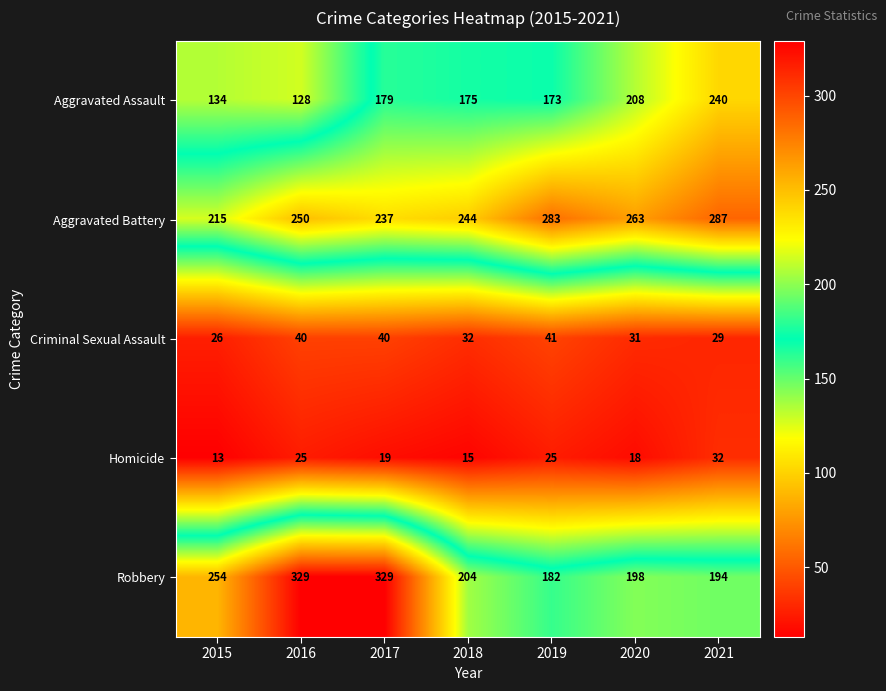

True or false: Criminal Sexual Assault has a value of 31 at 2020.

True